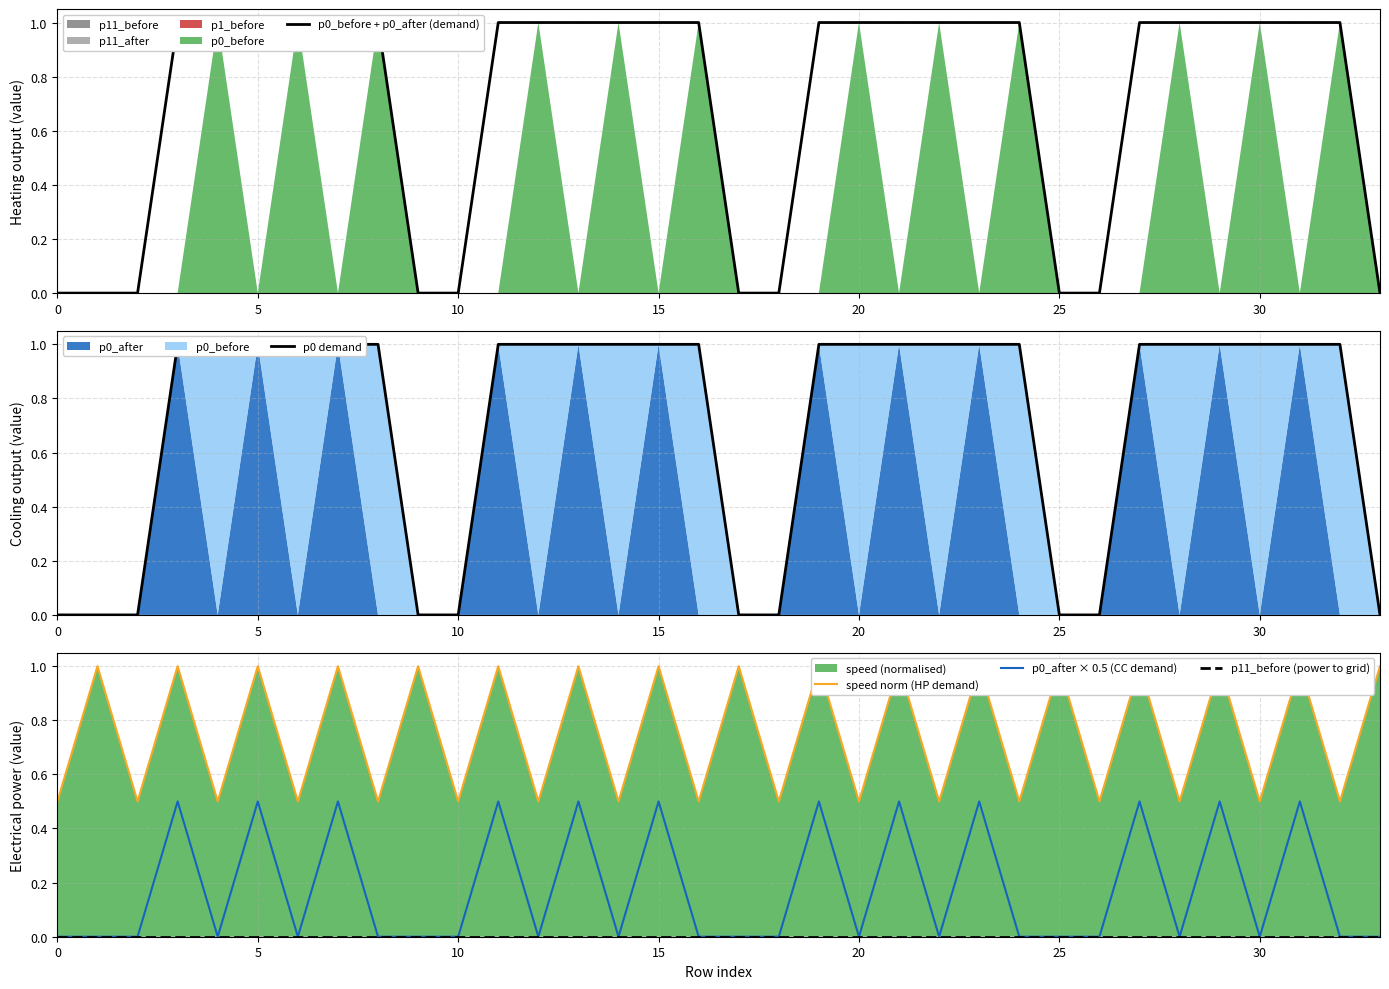

Which series has the widest spread of values?

p0_before + p0_after (demand)